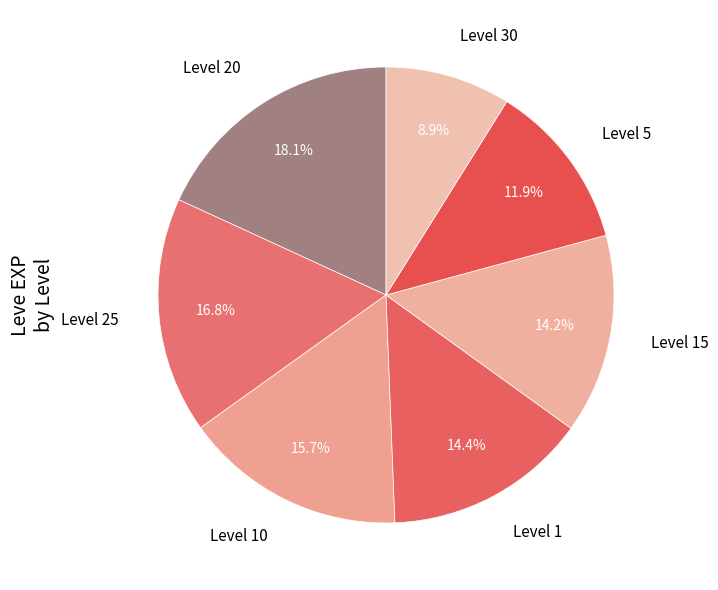

To the nearest percent, what is the difference between the largest and smallest slice percentages?

9%